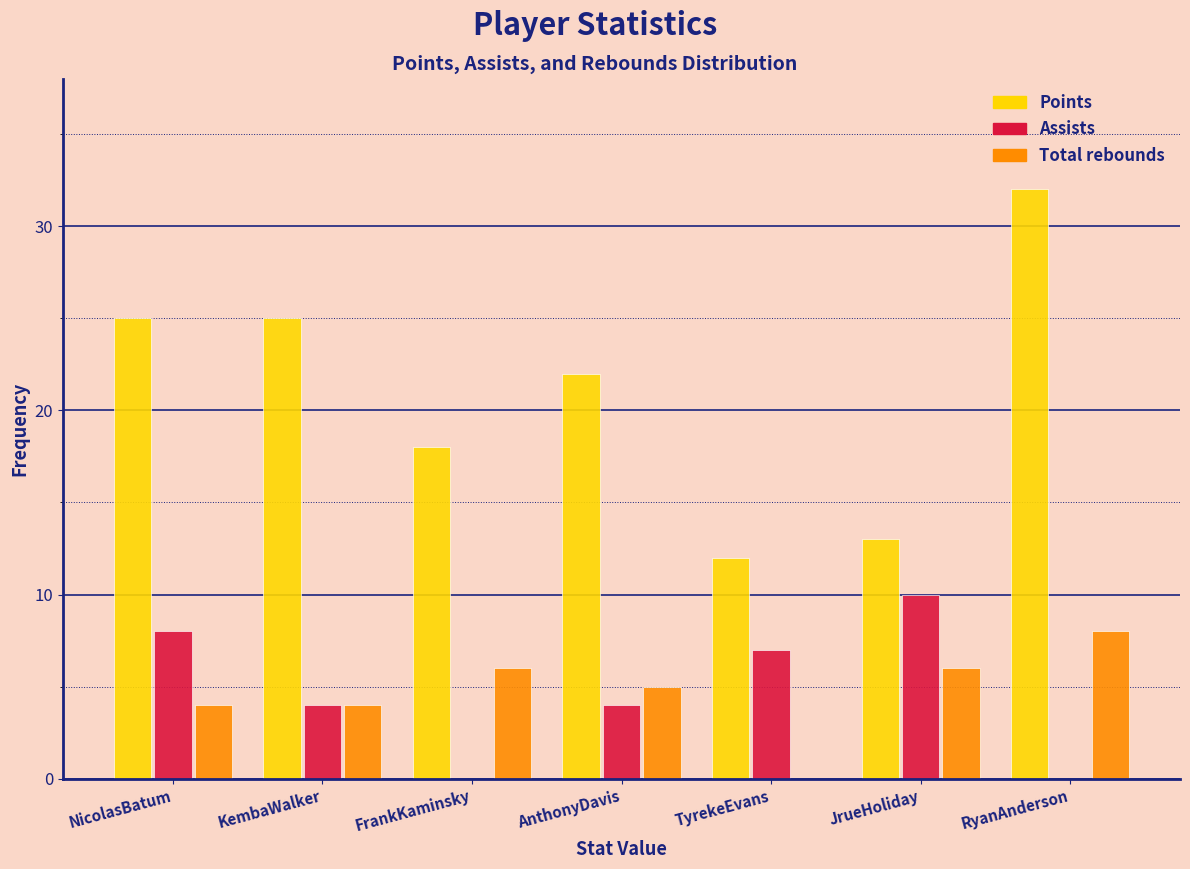

Reading left to right, extract all data points from this chart.

Points: NicolasBatum=25	KembaWalker=25	FrankKaminsky=18	AnthonyDavis=22	TyrekeEvans=12	JrueHoliday=13	RyanAnderson=32
Assists: NicolasBatum=8	KembaWalker=4	FrankKaminsky=0	AnthonyDavis=4	TyrekeEvans=7	JrueHoliday=10	RyanAnderson=0
Total rebounds: NicolasBatum=4	KembaWalker=4	FrankKaminsky=6	AnthonyDavis=5	TyrekeEvans=0	JrueHoliday=6	RyanAnderson=8